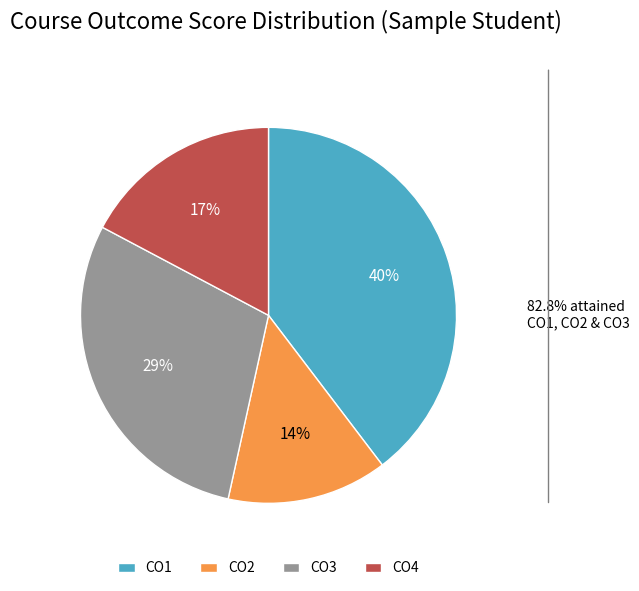

Is it true that CO4 is 25% of the pie?

False